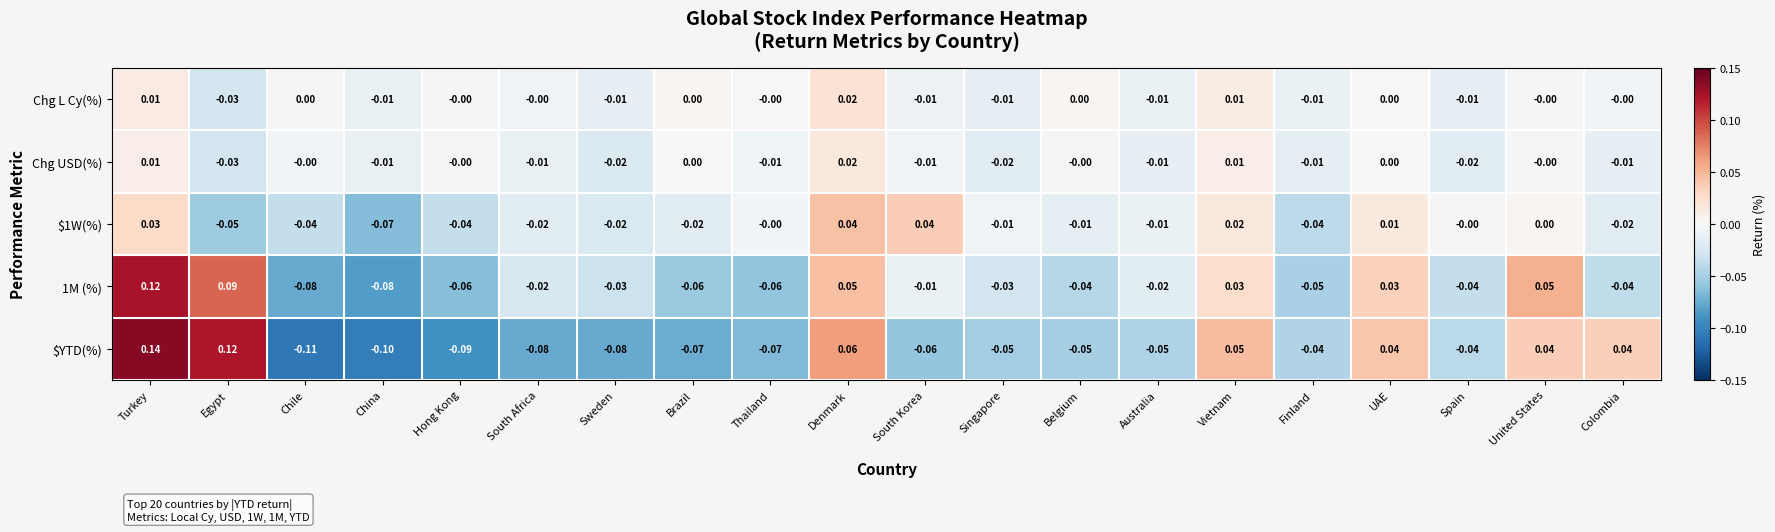

At which category is the sum across all series the highest?

Turkey